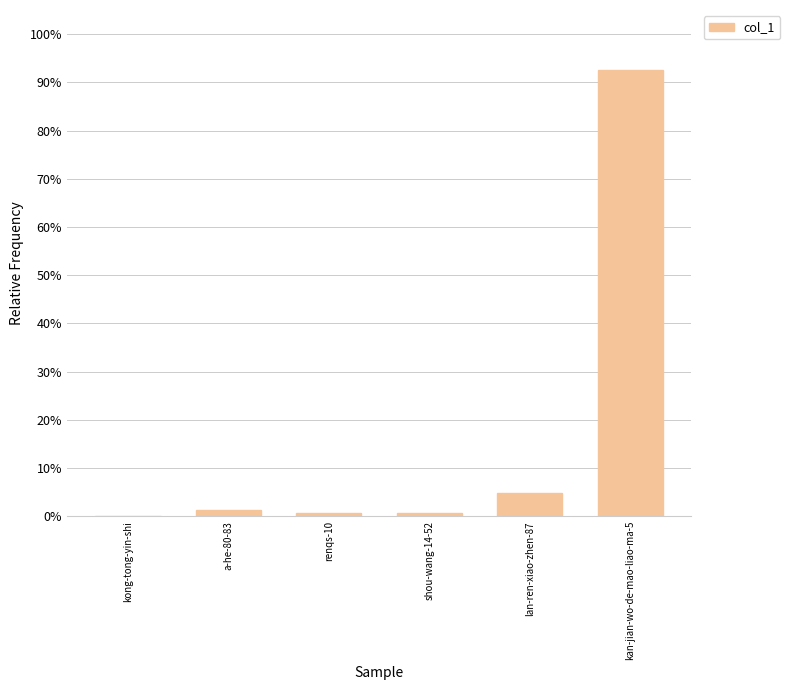

List the labels in order of value, largest first.

kan-jian-wo-de-mao-liao-ma-5, lan-ren-xiao-zhen-87, a-he-80-83, renqs-10, shou-wang-14-52, kong-tong-yin-shi